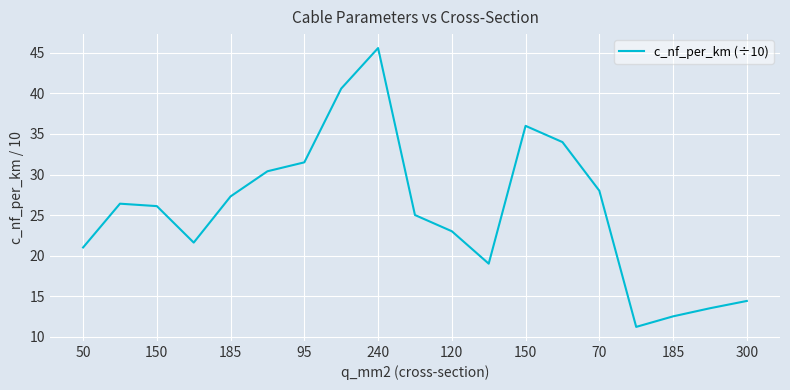

What is the greatest value displayed?

45.6